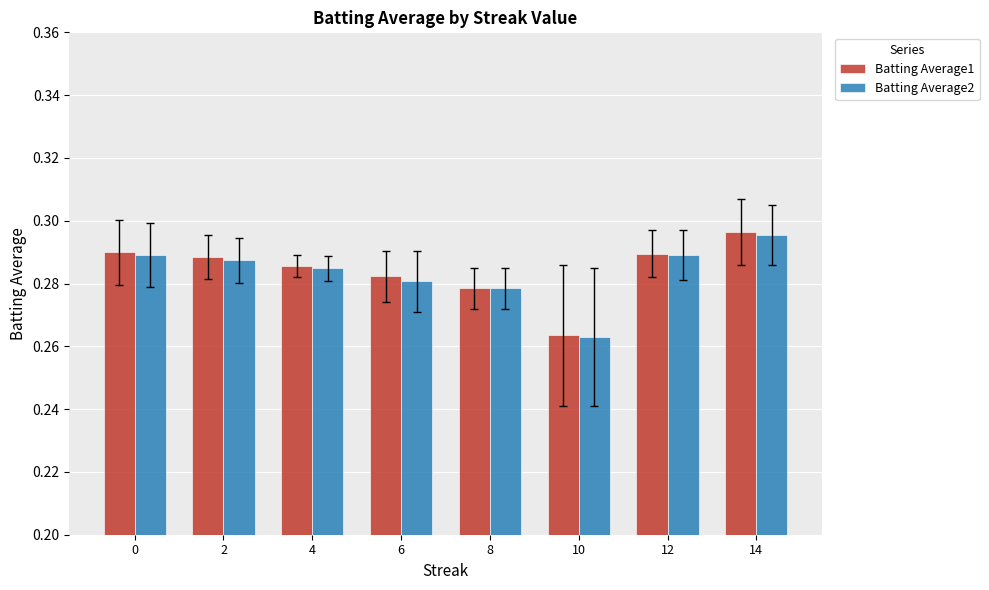

Which category has the lowest value in the Batting Average1 series?

10